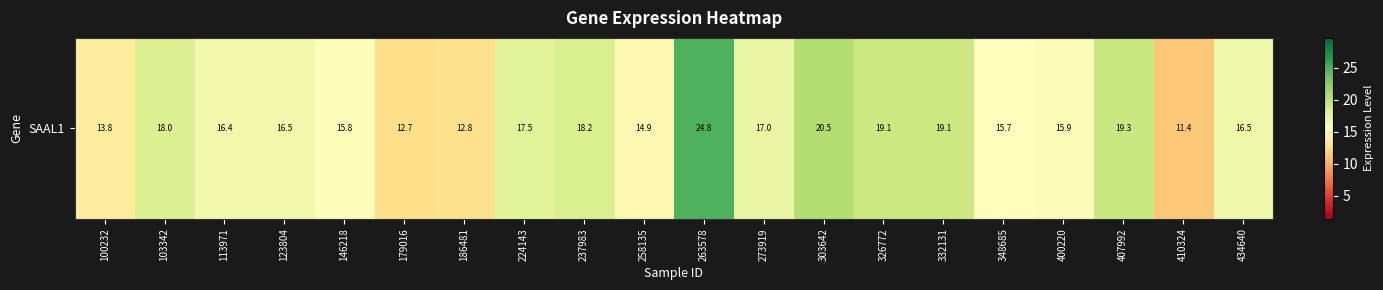

What is the average value?

16.8